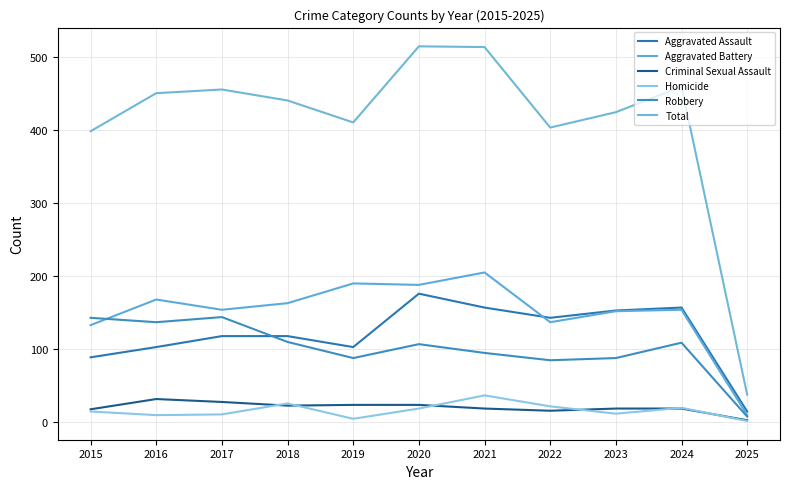

Rank the categories by Robbery value from lowest to highest.

2025, 2022, 2019, 2023, 2021, 2020, 2024, 2018, 2016, 2015, 2017